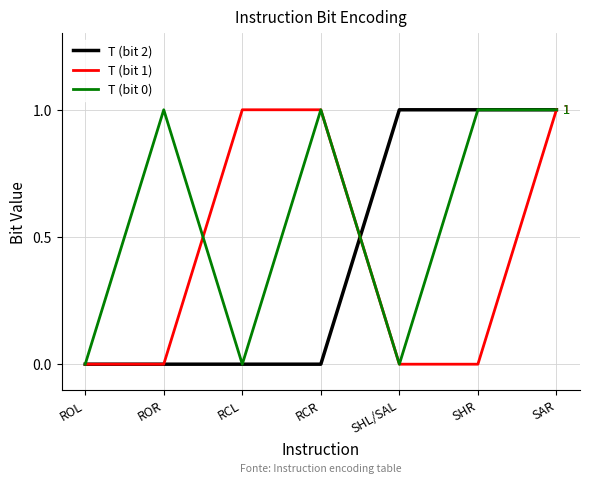

What is the sum of all T (bit 2) values?

3